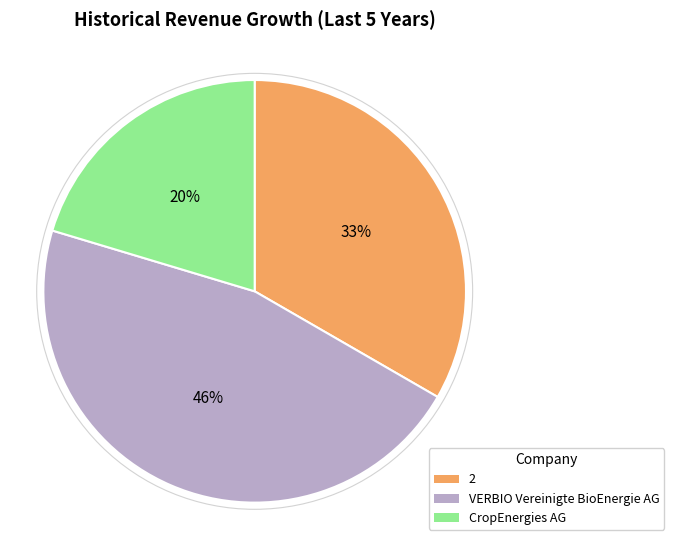

The 2 slice represents 33% of the pie. True or false?

True